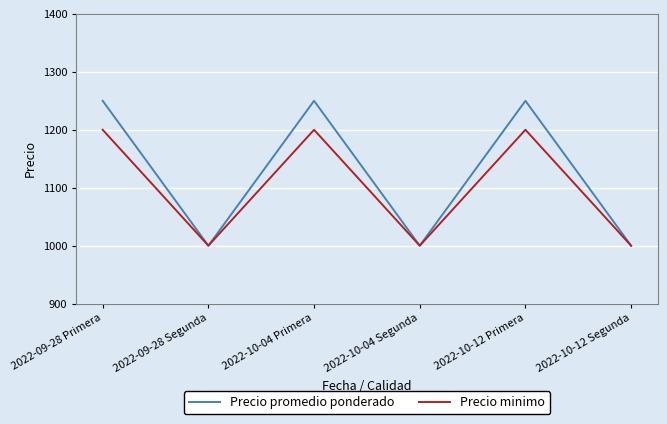

True or false: Precio minimo has a value of 515 at 2022-10-04 Segunda.

False